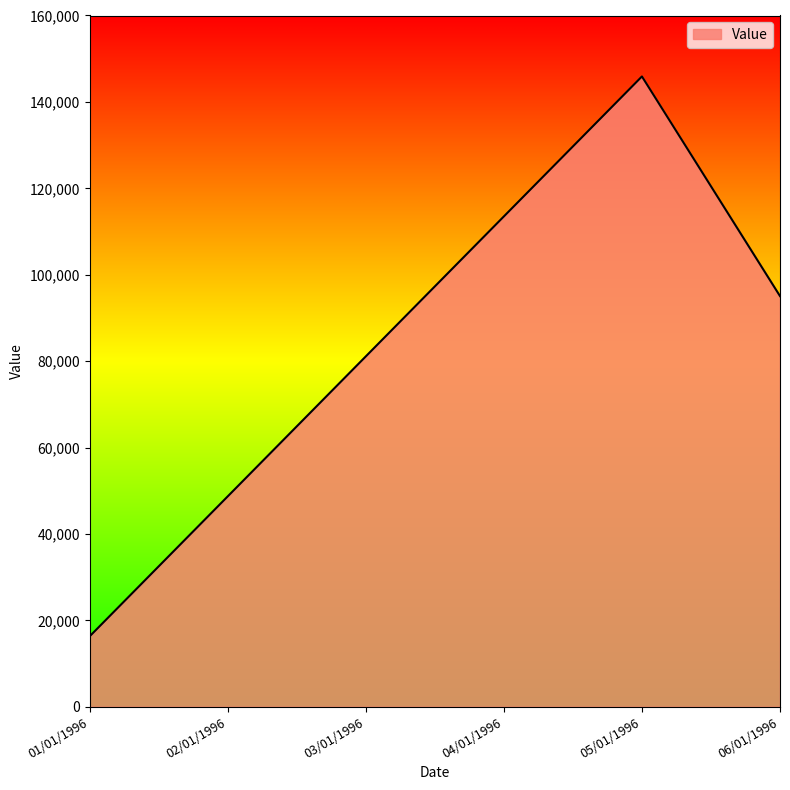

Is it true that the value at 03/01/1996 is 17661?

False